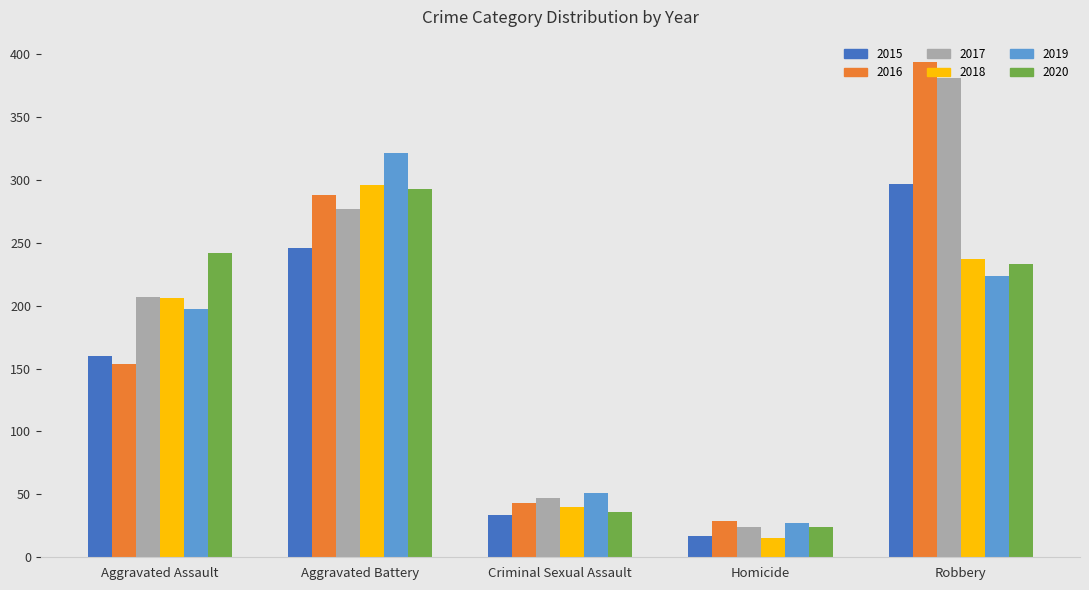

What is the difference between the 2015 values at Aggravated Battery and Criminal Sexual Assault?

212